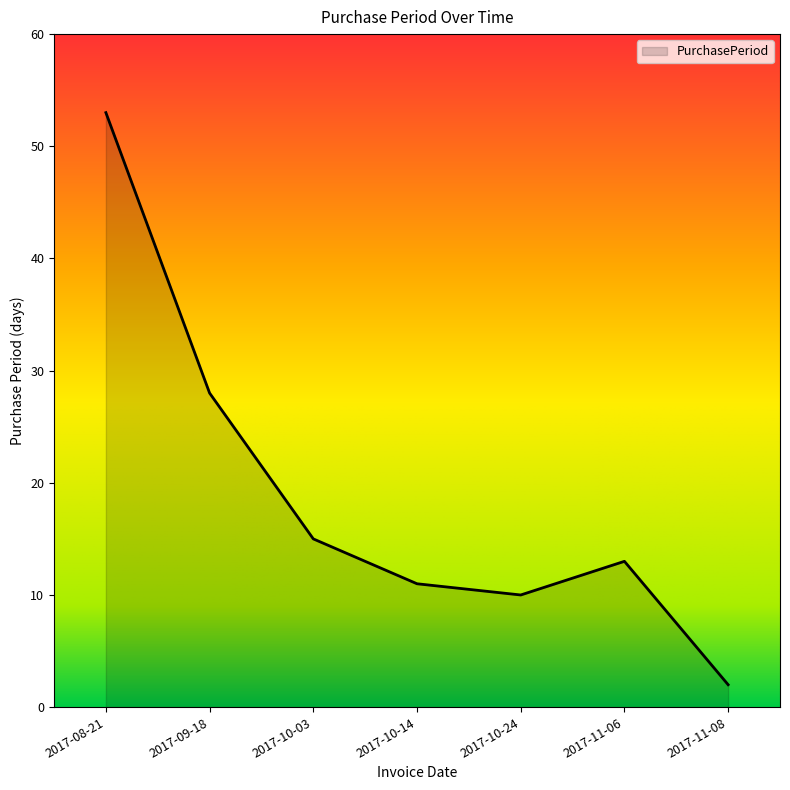

List the labels in order of value, smallest first.

2017-11-08, 2017-10-24, 2017-10-14, 2017-11-06, 2017-10-03, 2017-09-18, 2017-08-21